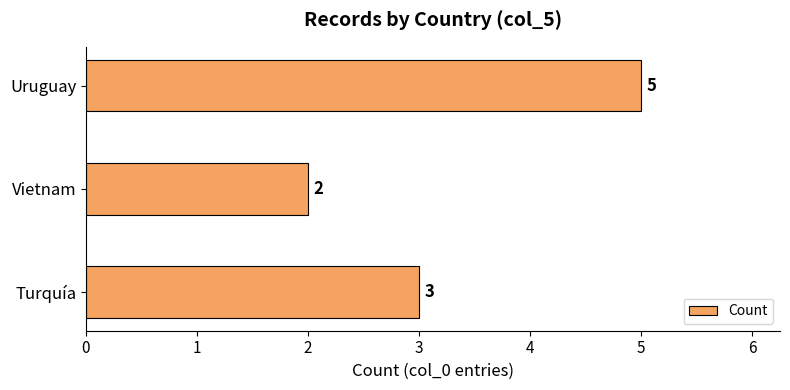

List the labels in order of value, largest first.

Uruguay, Turquía, Vietnam